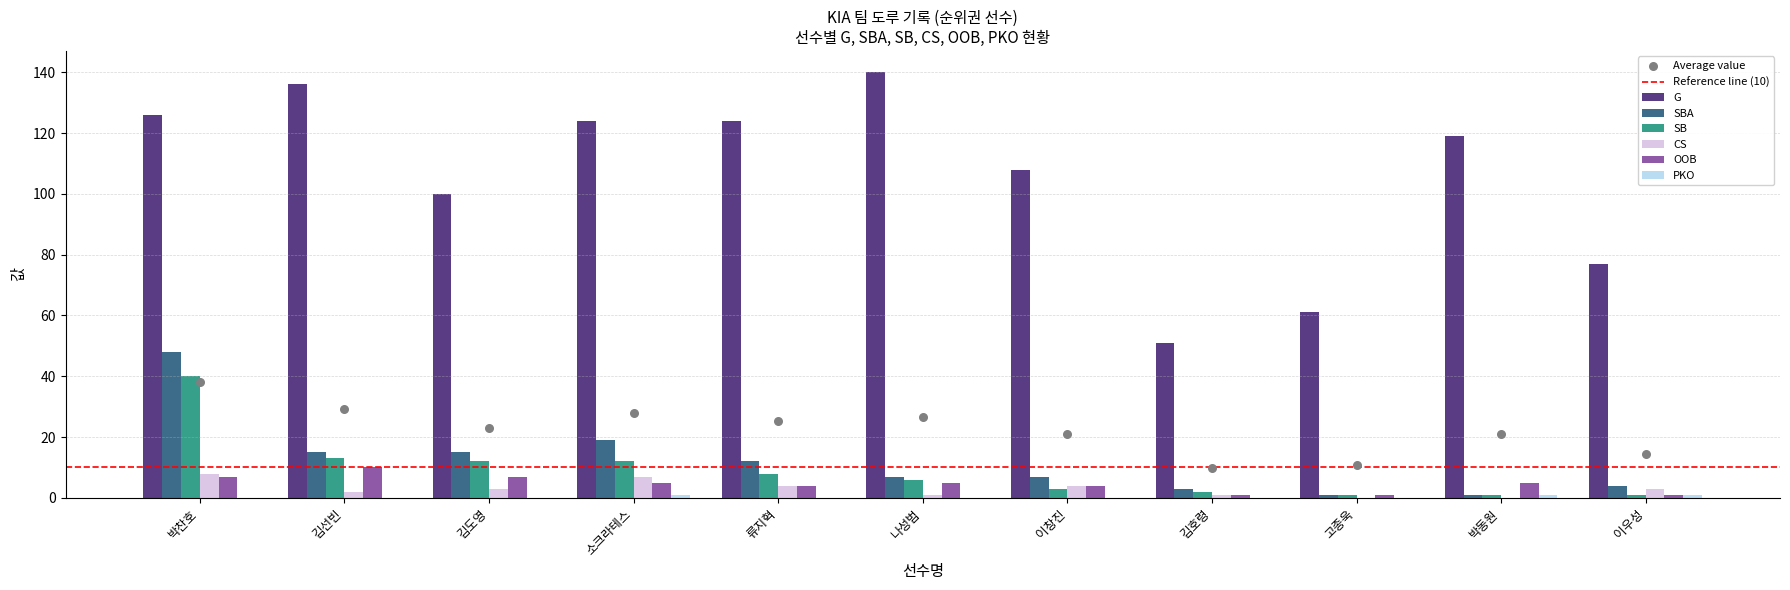

At how many categories does at least one series exceed 71?

9